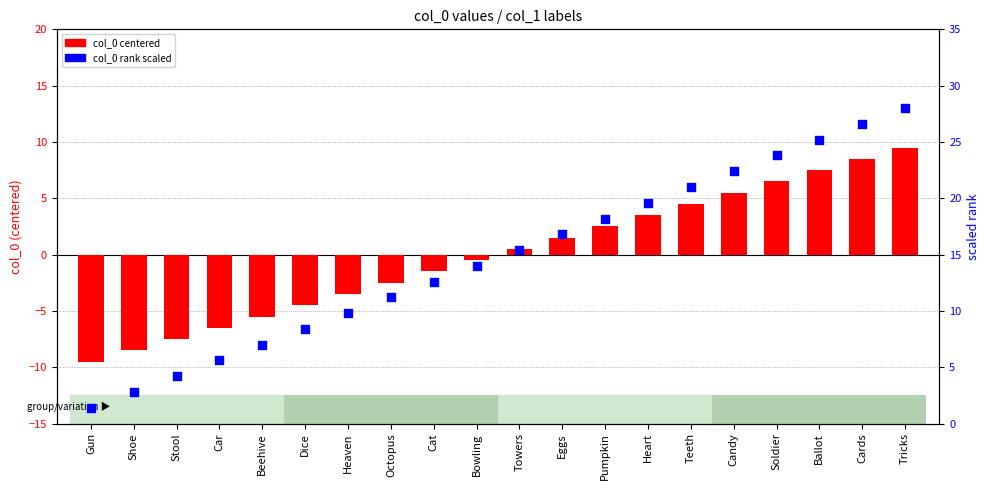

Which series reaches the maximum Y coordinate?

col_0 (rank scaled)